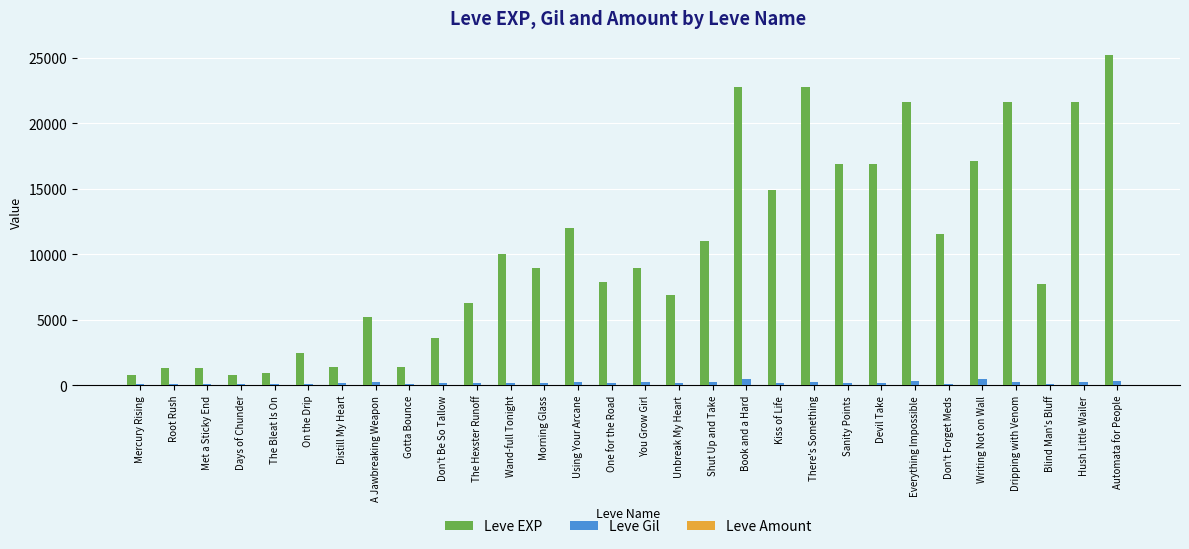

What is the total value across all series at Hush Little Wailer?

21833